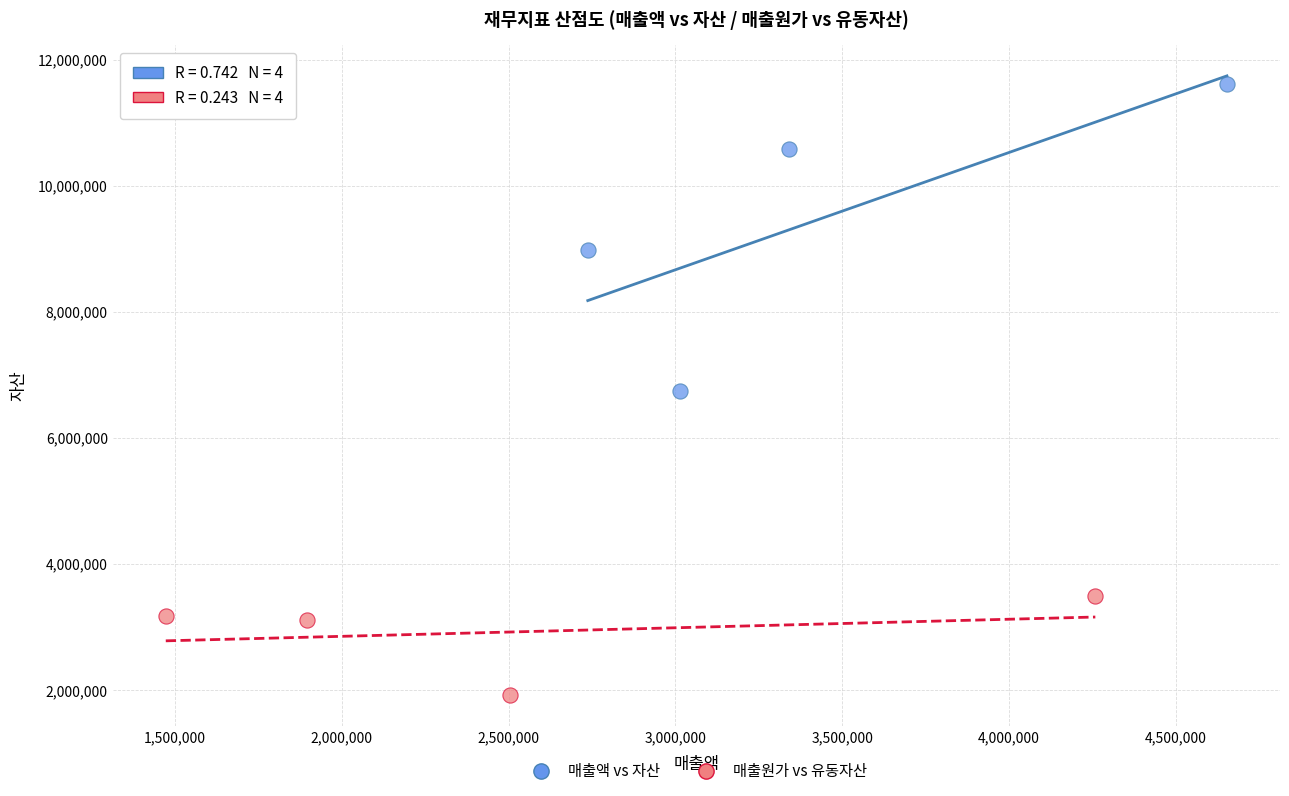

Which series reaches the maximum Y coordinate?

매출액 vs 자산